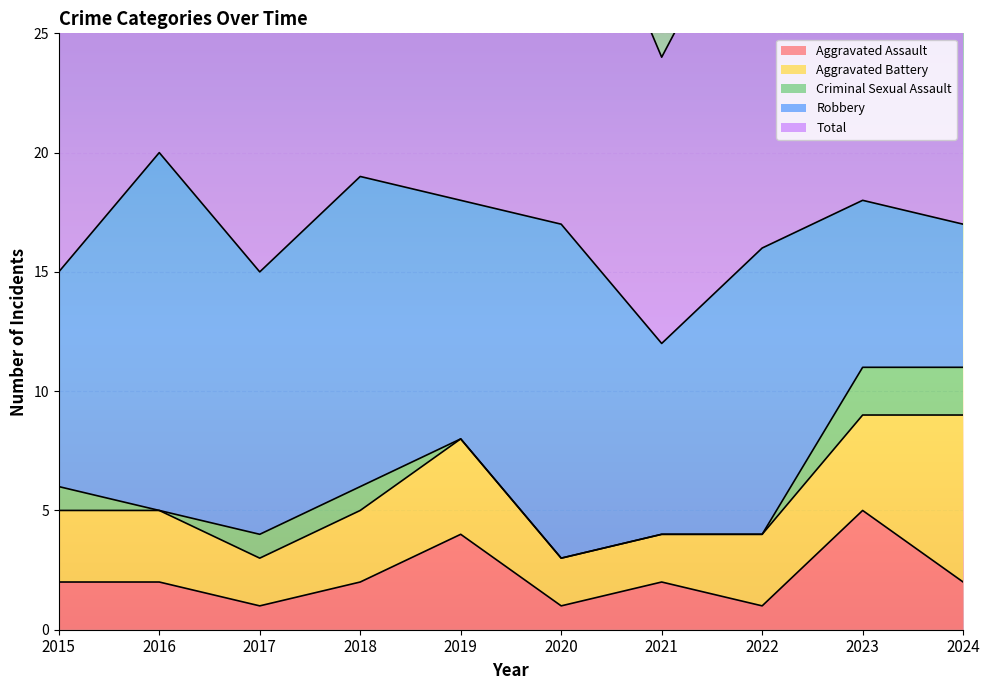

True or false: Robbery has a value of 22 at 2018.

False